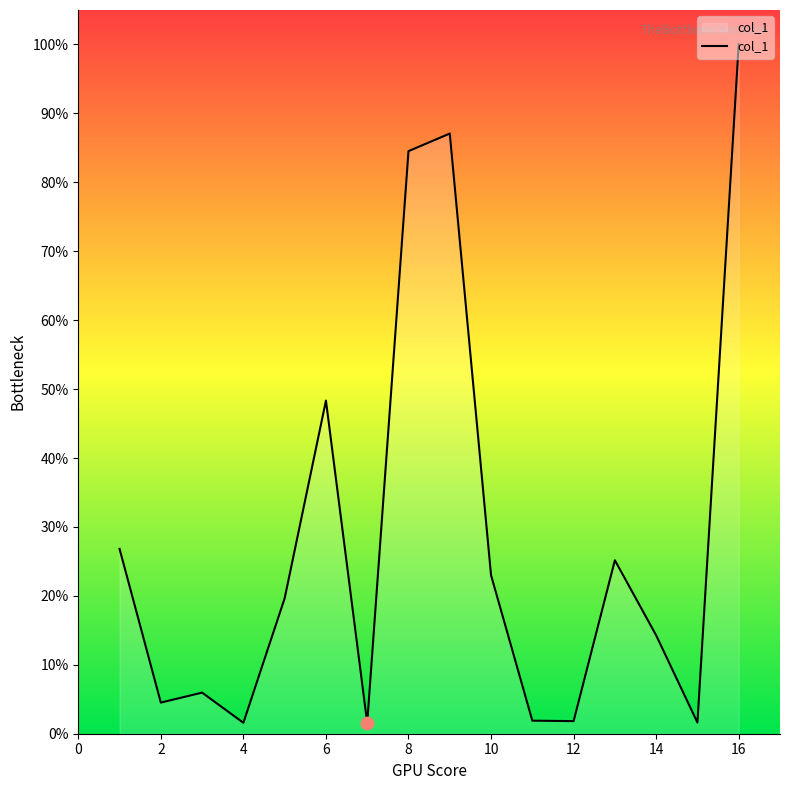

What is the maximum value shown in the chart?

100.0